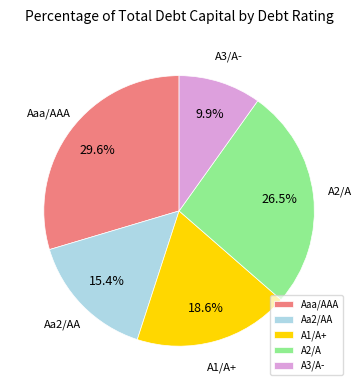

Is it true that Aa2/AA is 3% of the pie?

False